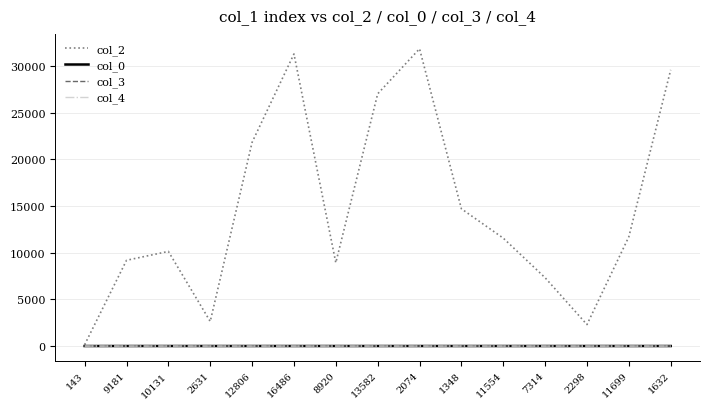

Is it true that col_0 equals 2.8 at 12806?

True